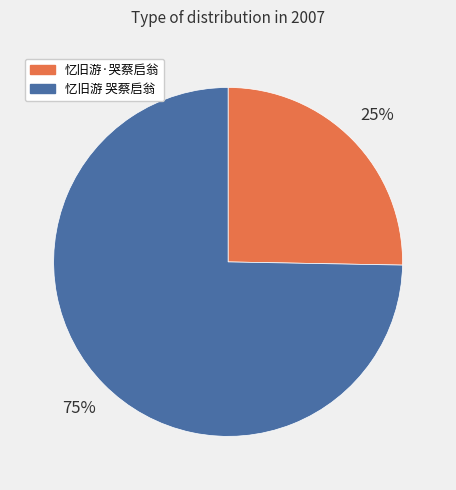

Approximately how many times larger is the value at 忆旧游·哭蔡启翁 compared to 忆旧游 哭蔡启翁?

0.3